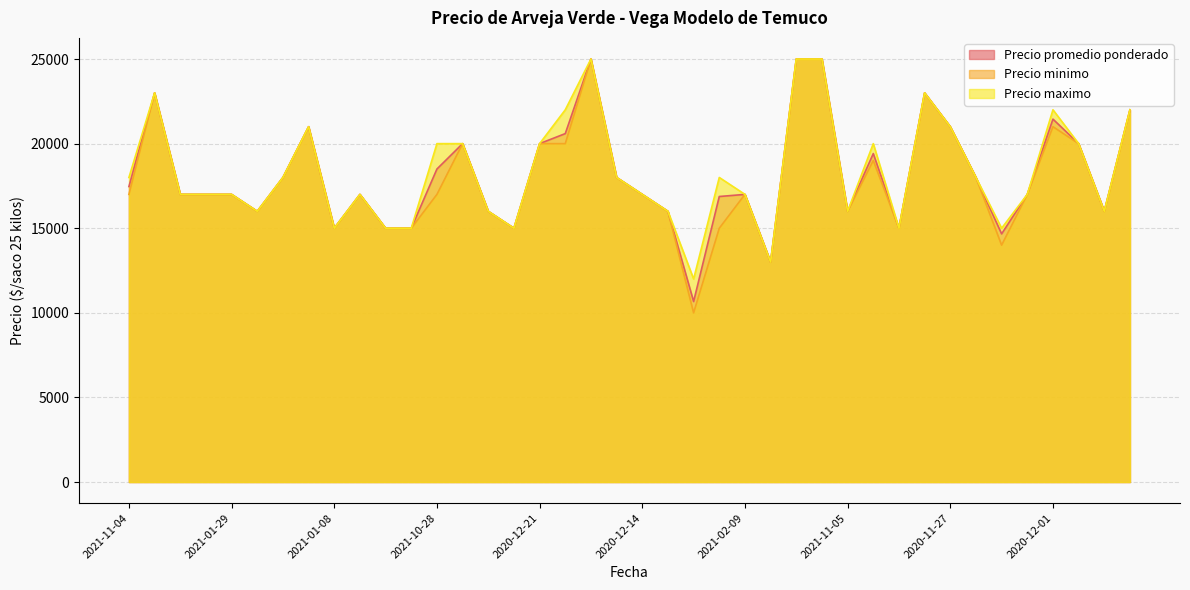

Is it true that Precio promedio ponderado equals 19412 at 2020-12-07?

True